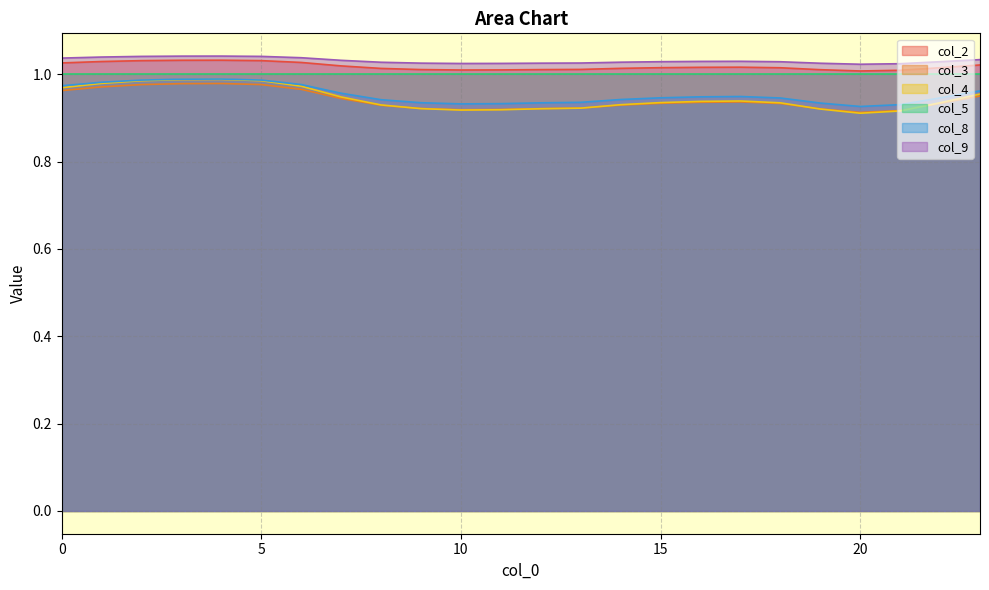

Does the chart have visible grid lines?

Yes